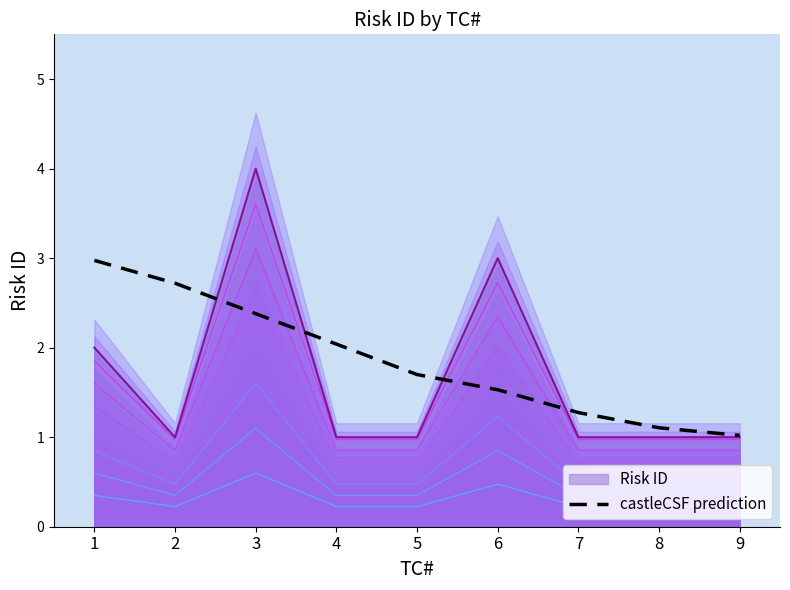

Between 7 and 5, which is larger?

5